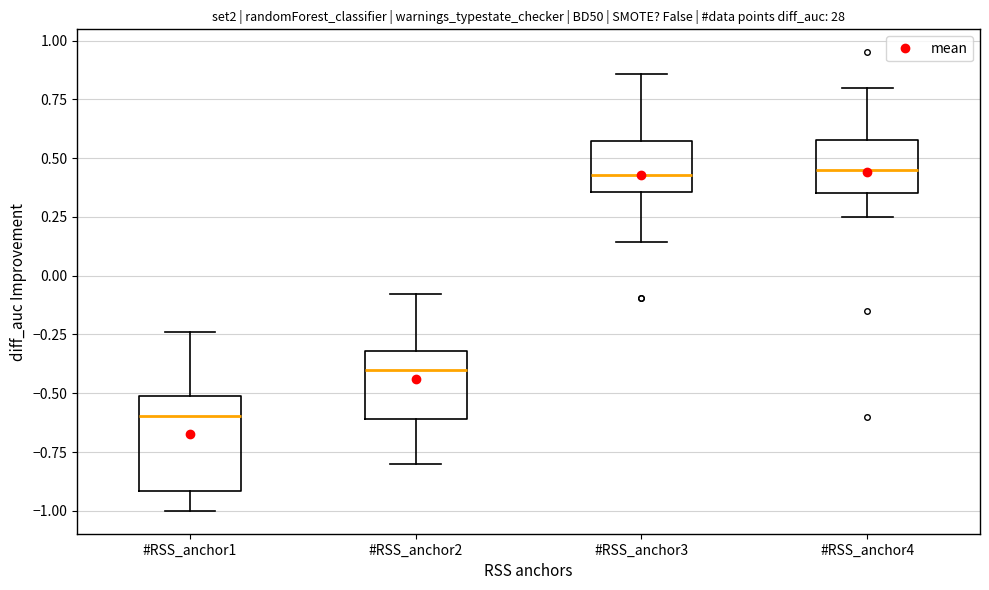

Which box is the tallest, from its lower edge to its upper edge?

#RSS_anchor1